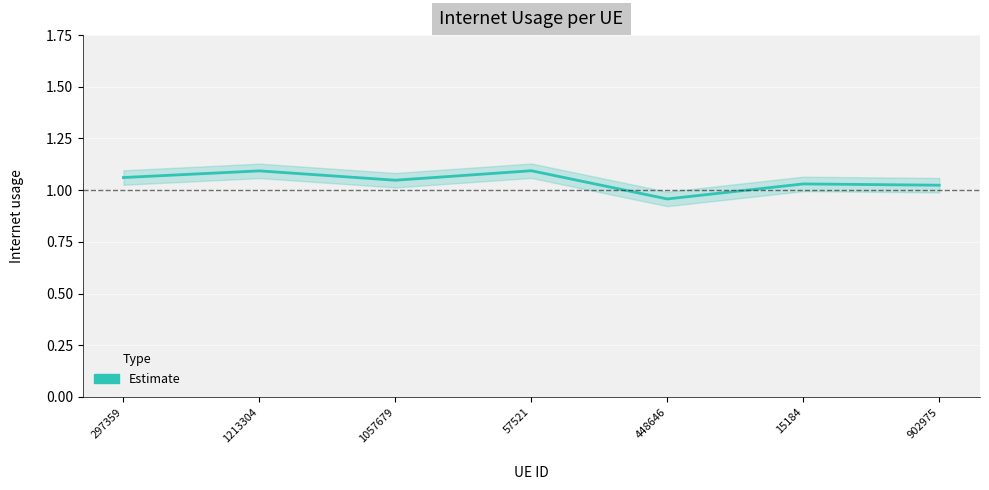

At which label does the data first exceed 1?

297359